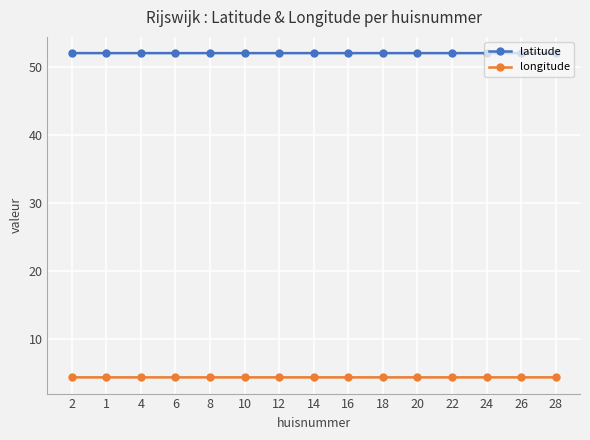

What are all the series names shown in the legend?

latitude, longitude